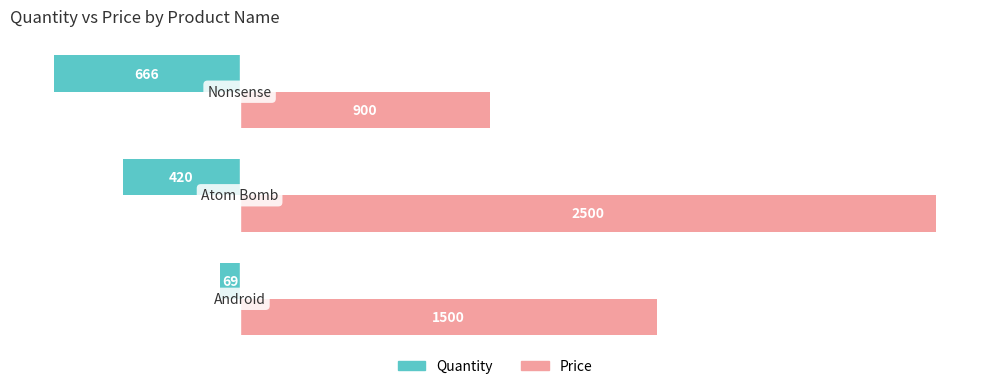

Count the Price values in the range 900 to 2500.

3